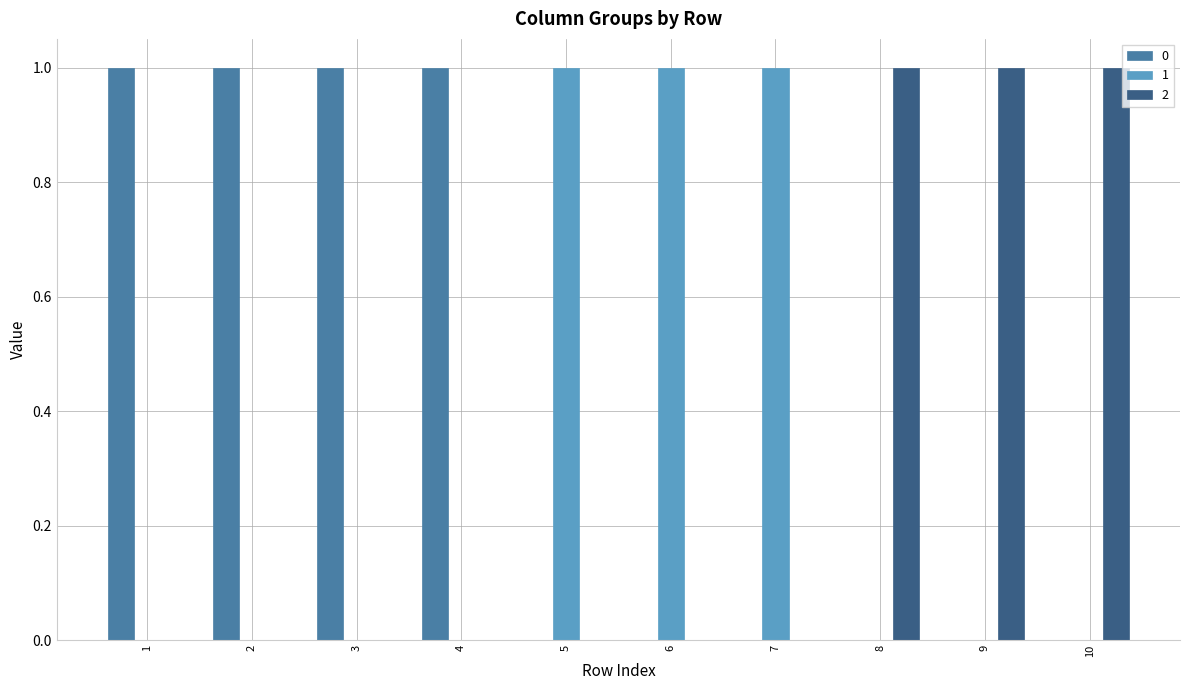

What is the sum of the 2 values at 7 and 8?

1